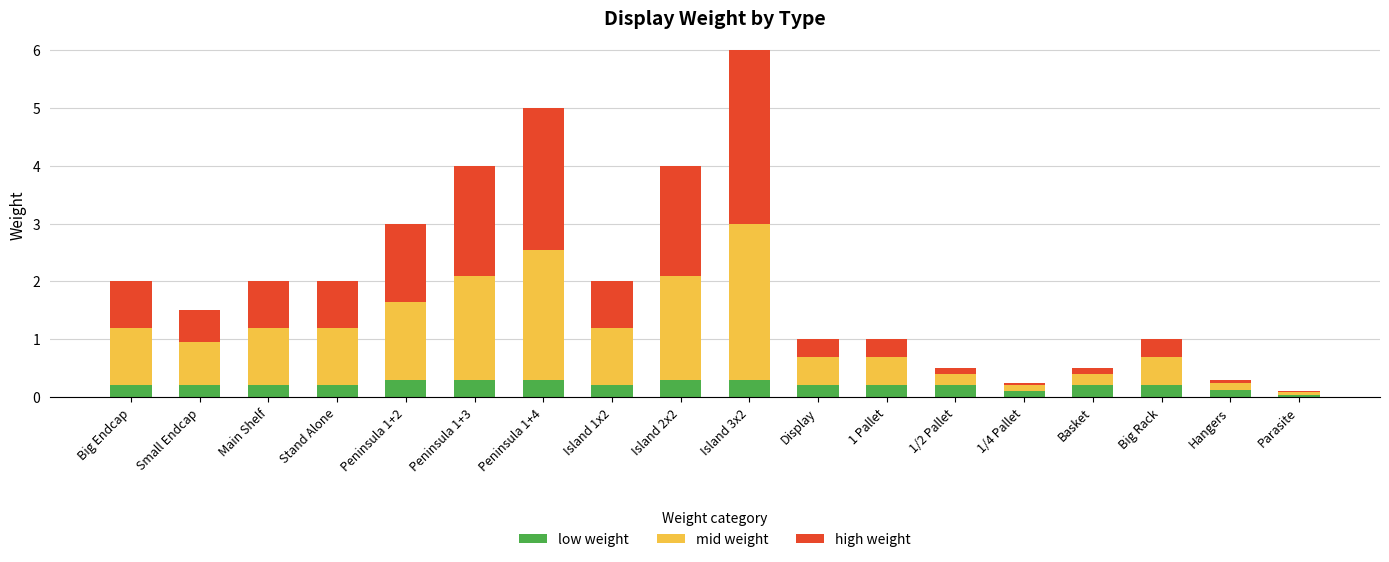

What is the sum of all low weight values?

3.8